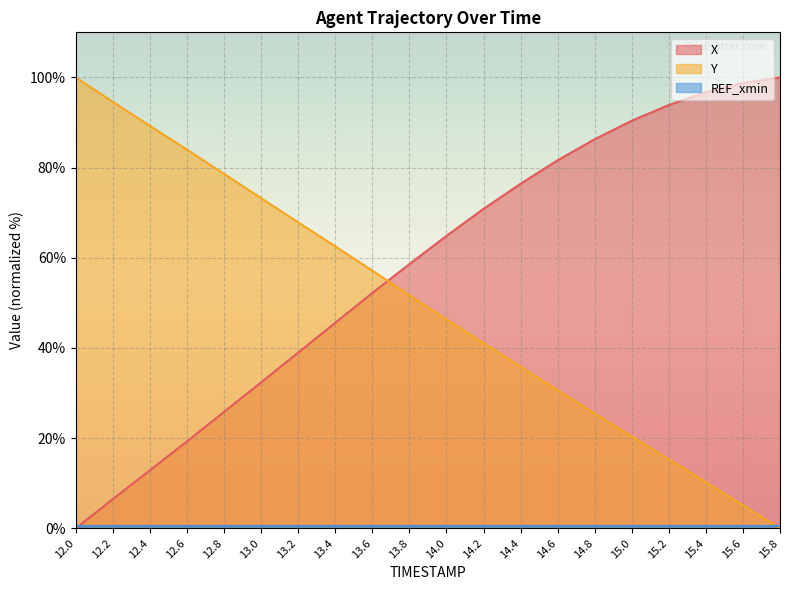

Which series has the largest total across all categories?

X